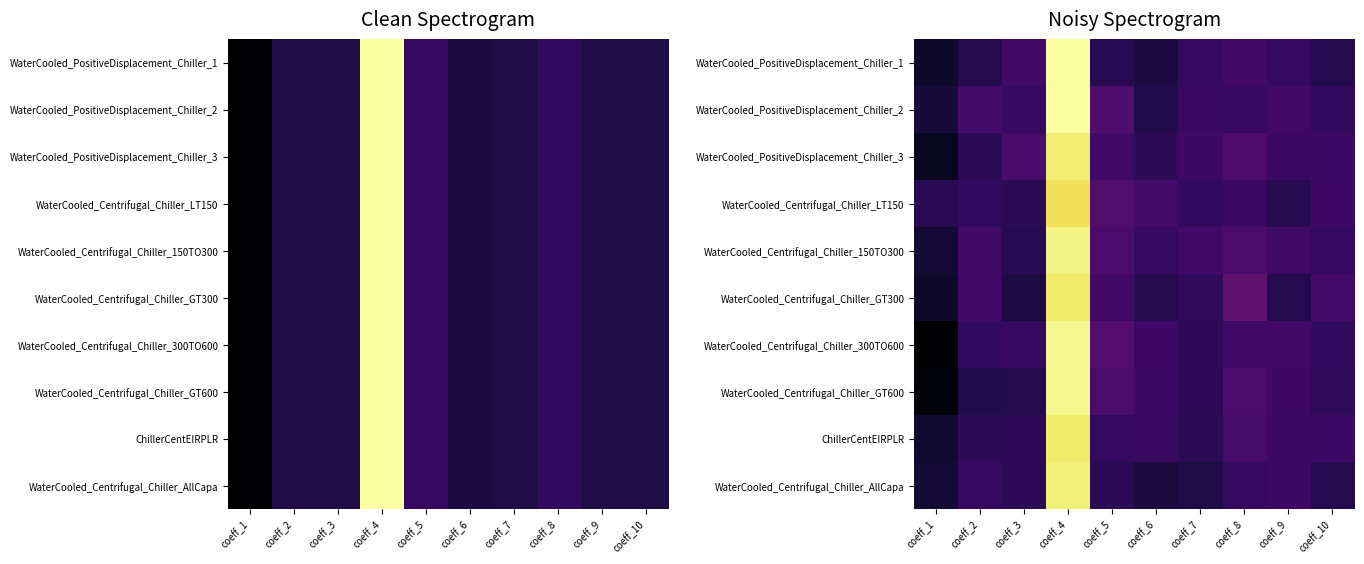

Count the number of categories in the chart.

10